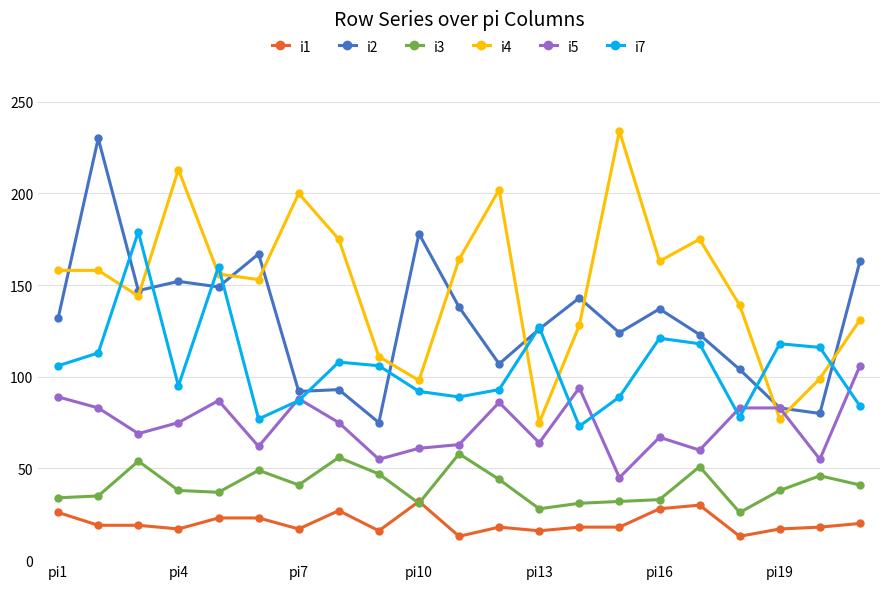

Rank the series by their maximum value, from highest to lowest.

i4, i2, i7, i5, i3, i1